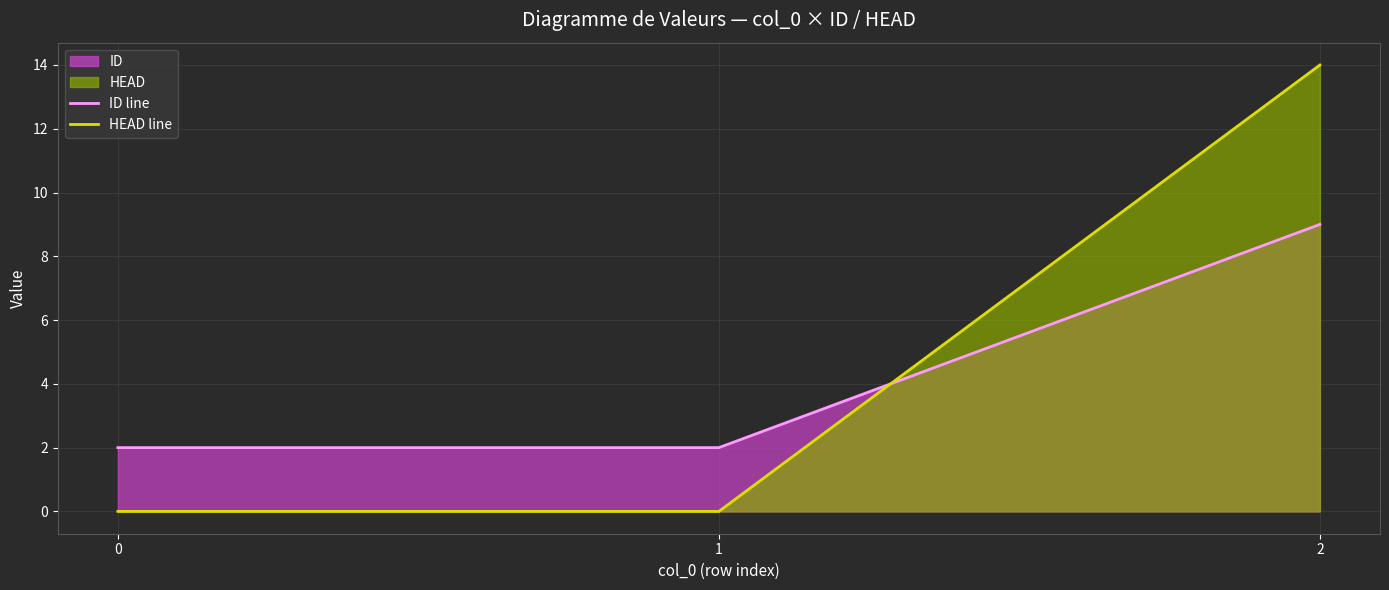

How many lines are shown in the chart?

2